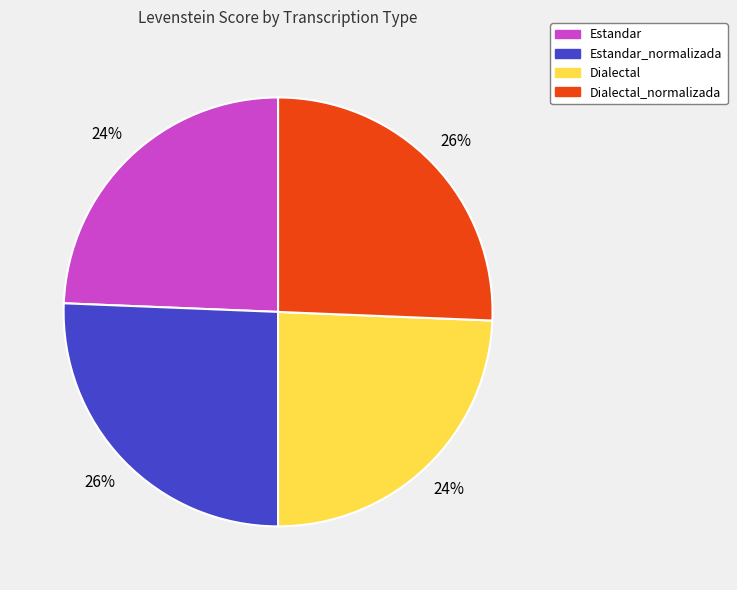

The Estandar slice represents 32% of the pie. True or false?

False